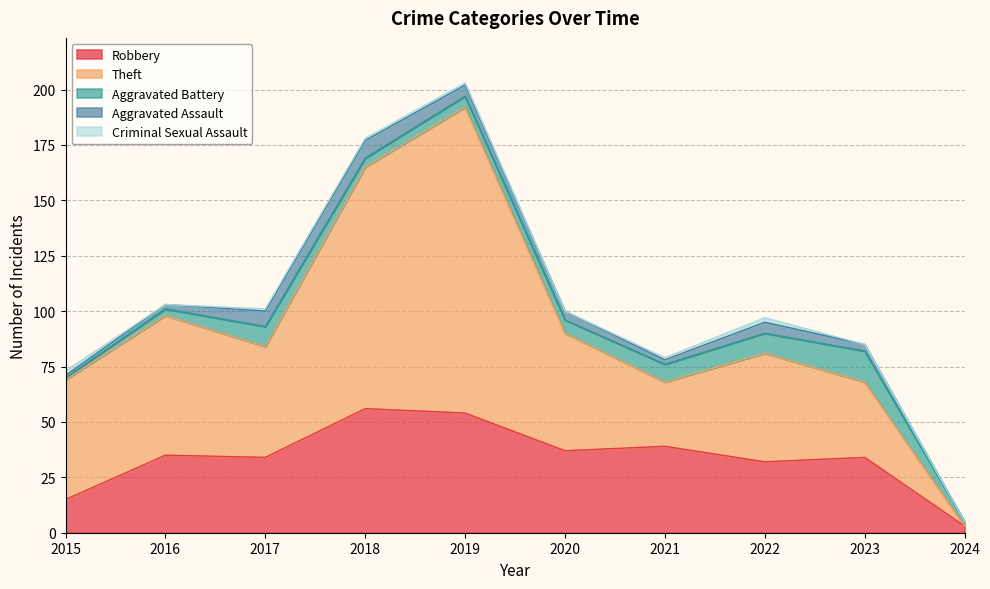

At which category is the sum across all series the highest?

2019